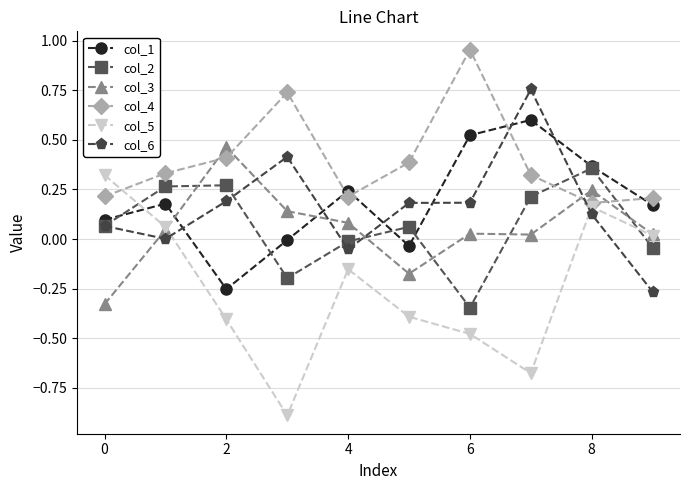

Which series has the largest total across all categories?

col_4